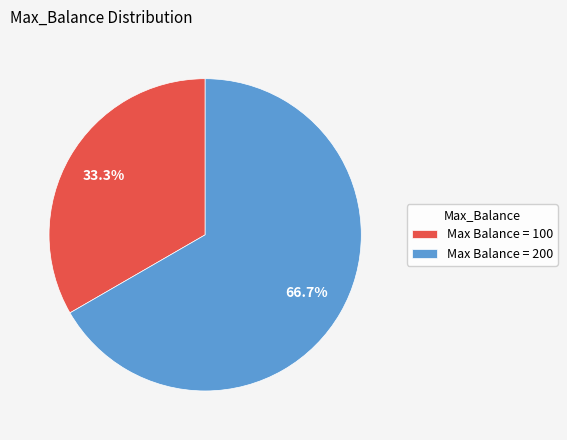

Which slice is the smallest?

Max Balance = 100